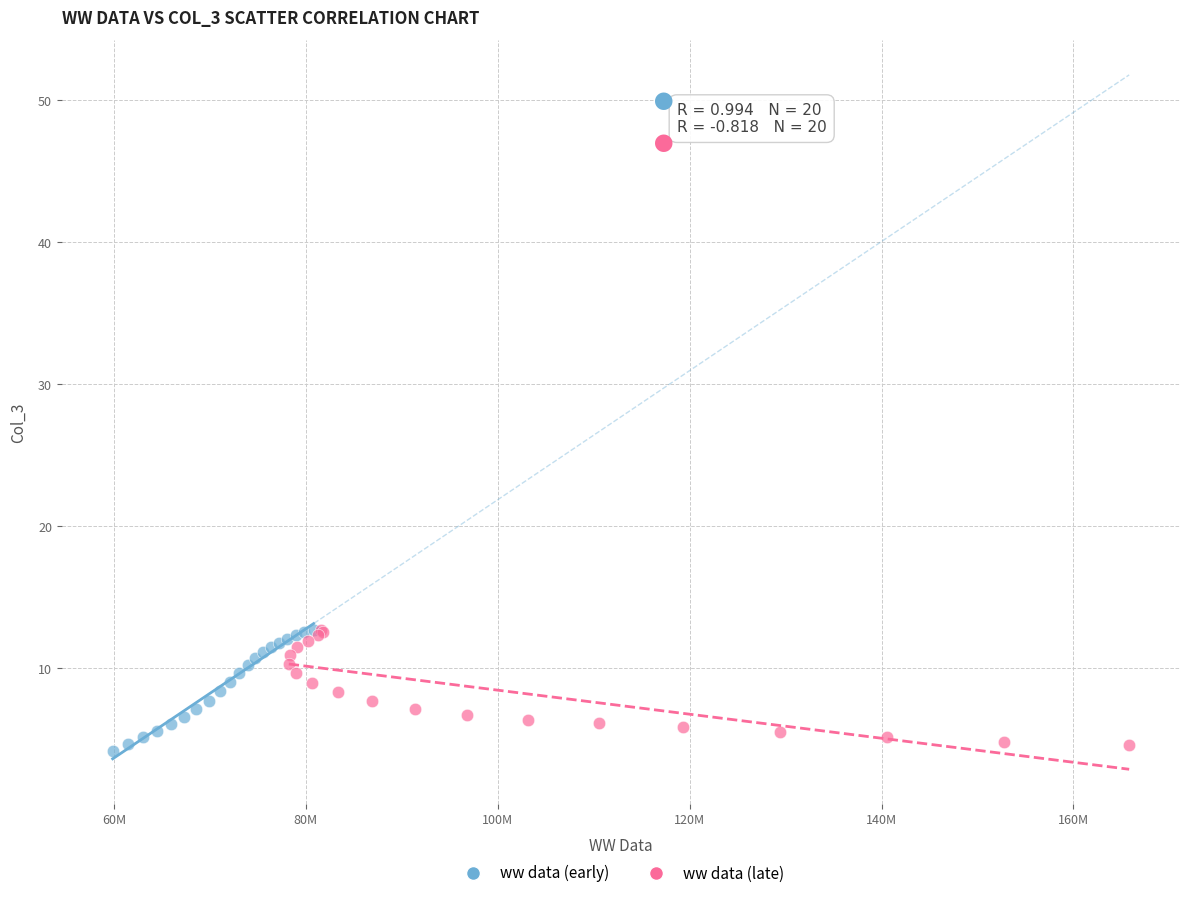

What are all the series names shown in the legend?

ww data (early), ww data (late)